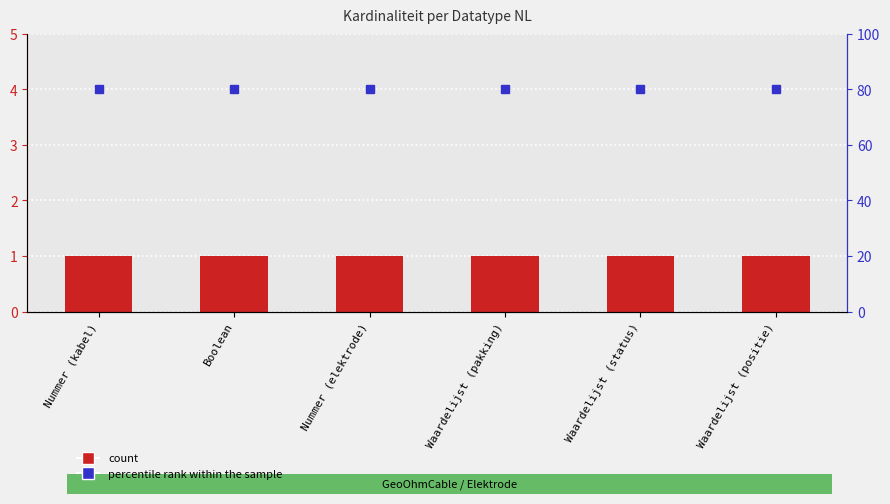

Which series has the widest spread of values?

Kardinaliteit